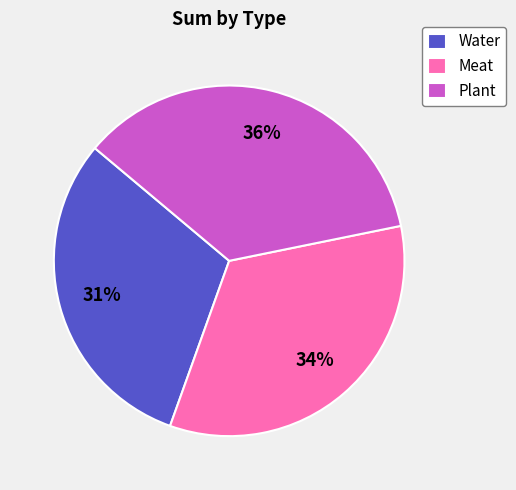

Combined, do Meat and Plant account for over 50%?

Yes